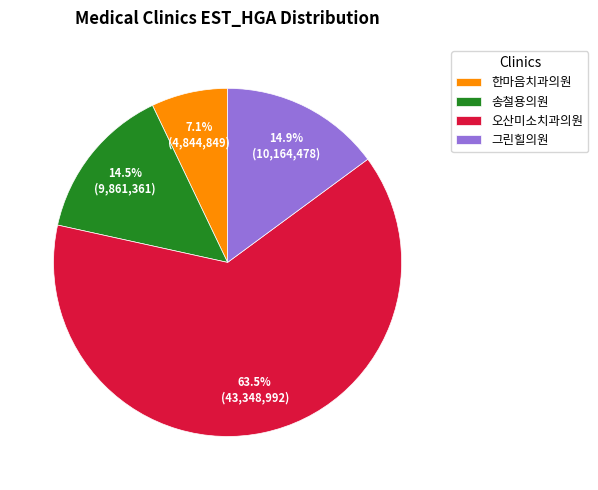

Is 오산미소치과의원 the majority of the pie?

Yes